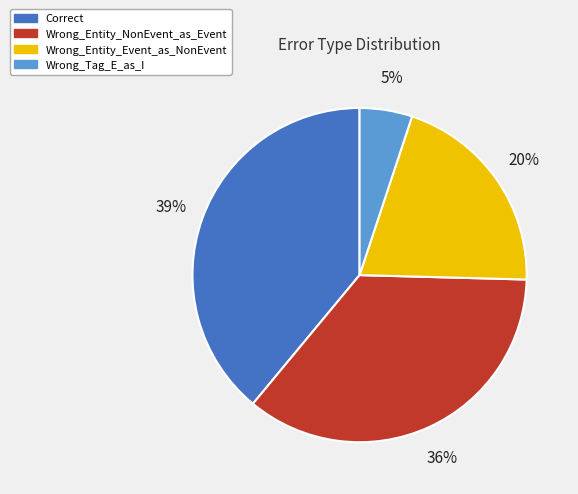

What is the smallest slice in the pie chart?

Wrong_Tag_E_as_I